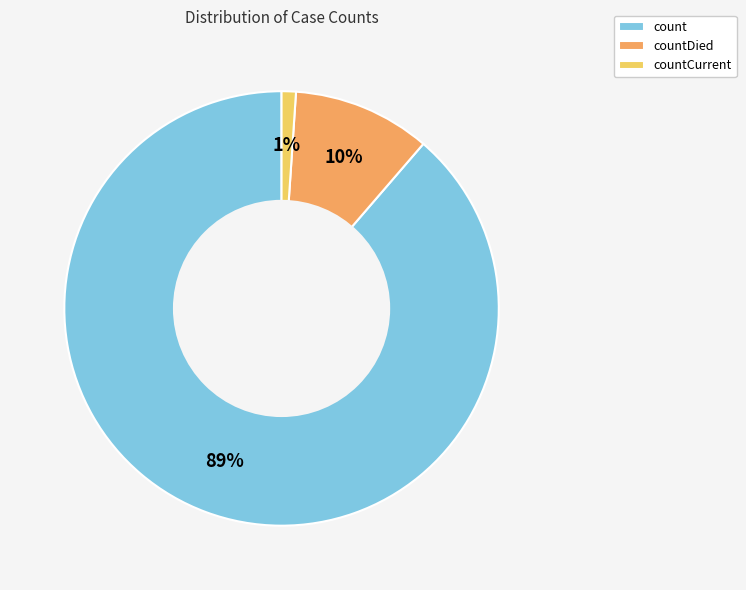

Which category has the biggest portion of the pie?

count